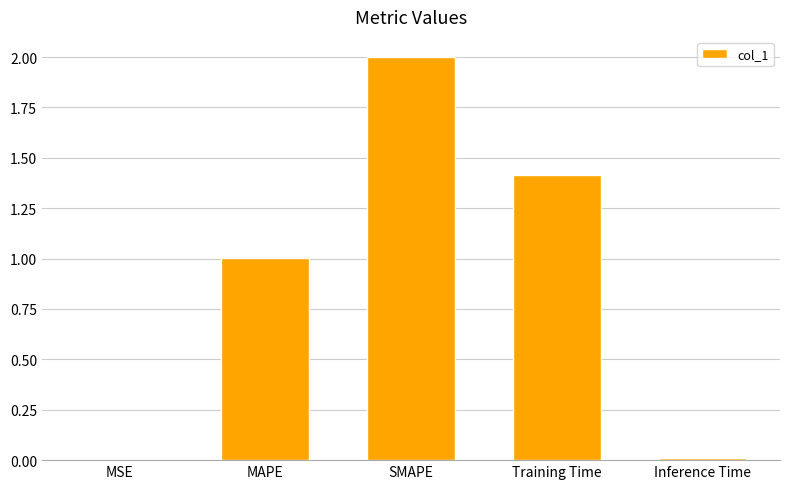

Which has a higher value, MAPE or Inference Time?

MAPE